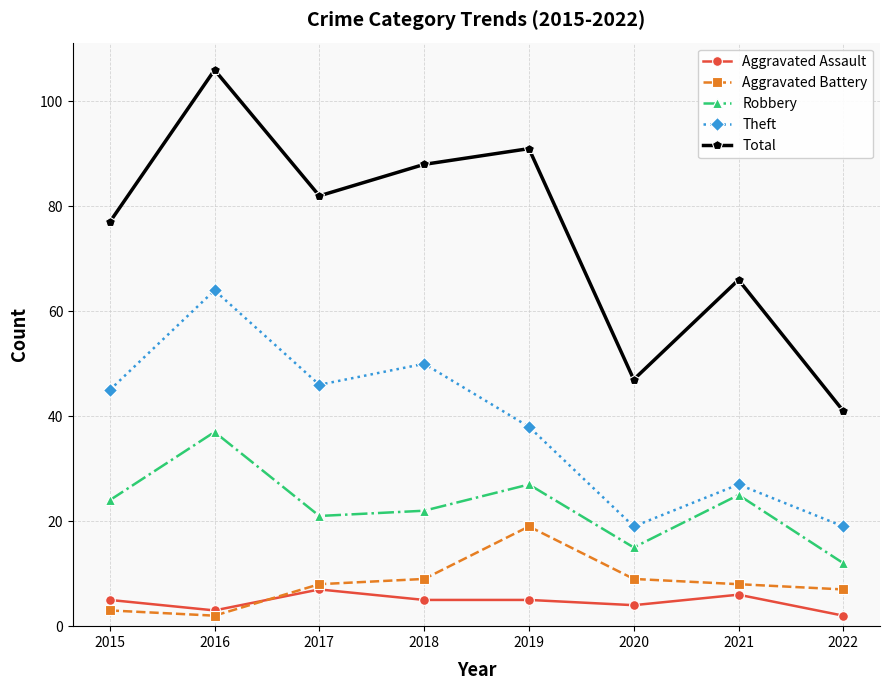

The Aggravated Battery series shows 7 at 2022. True or false?

True